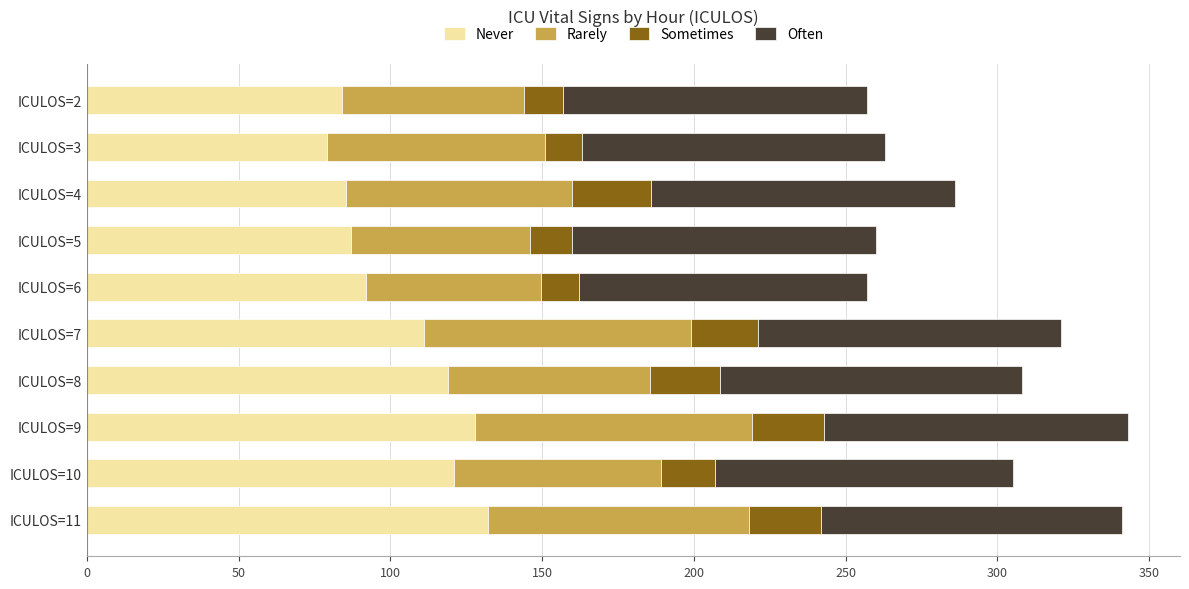

Where is Never nearest to the value 105?

ICULOS=7